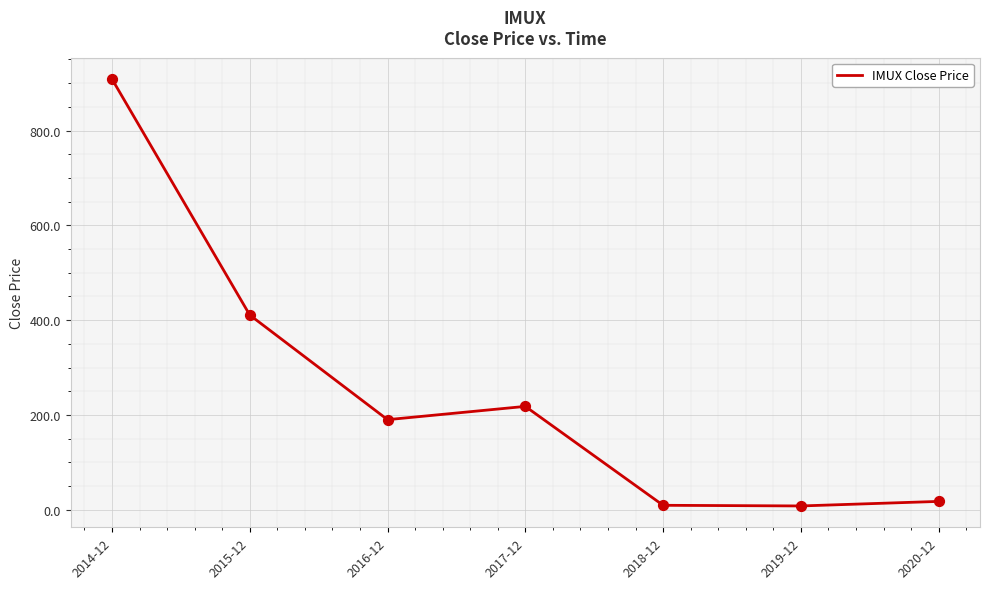

Between 2020-12 and 2018-12, which is larger?

2020-12